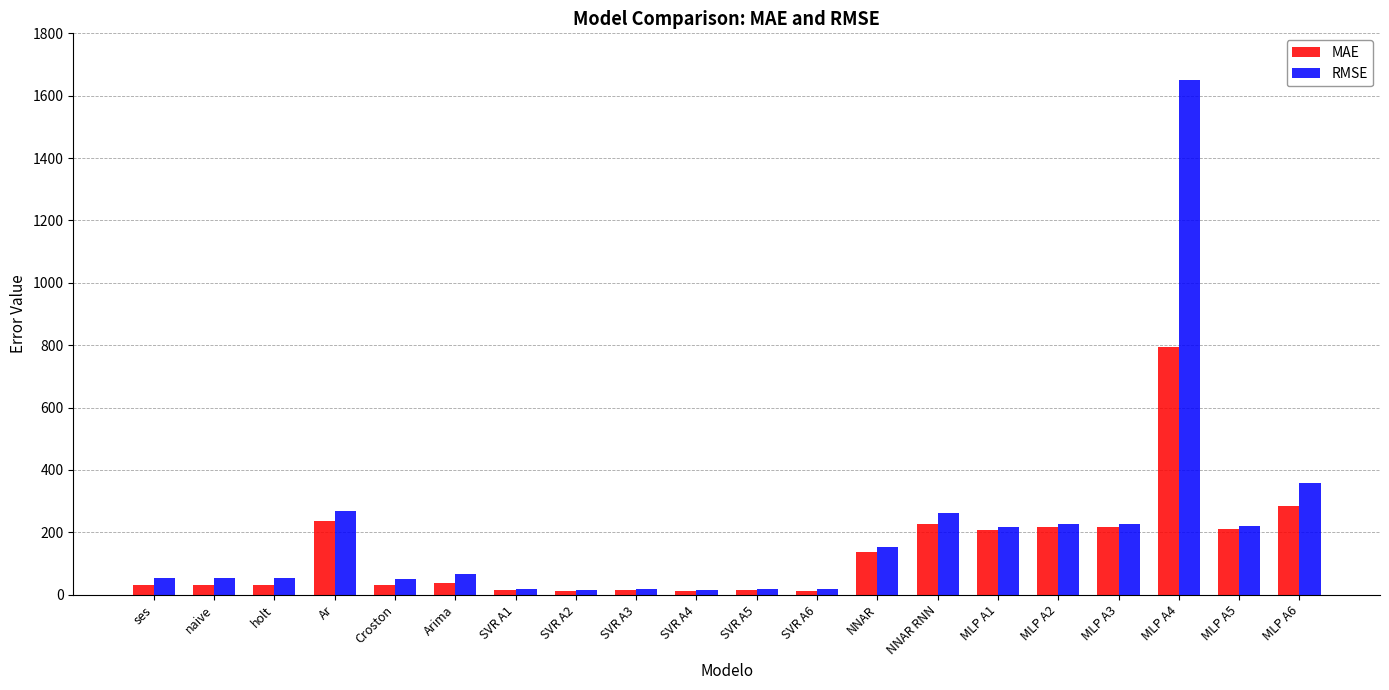

What is the maximum value for MAE?

795.2